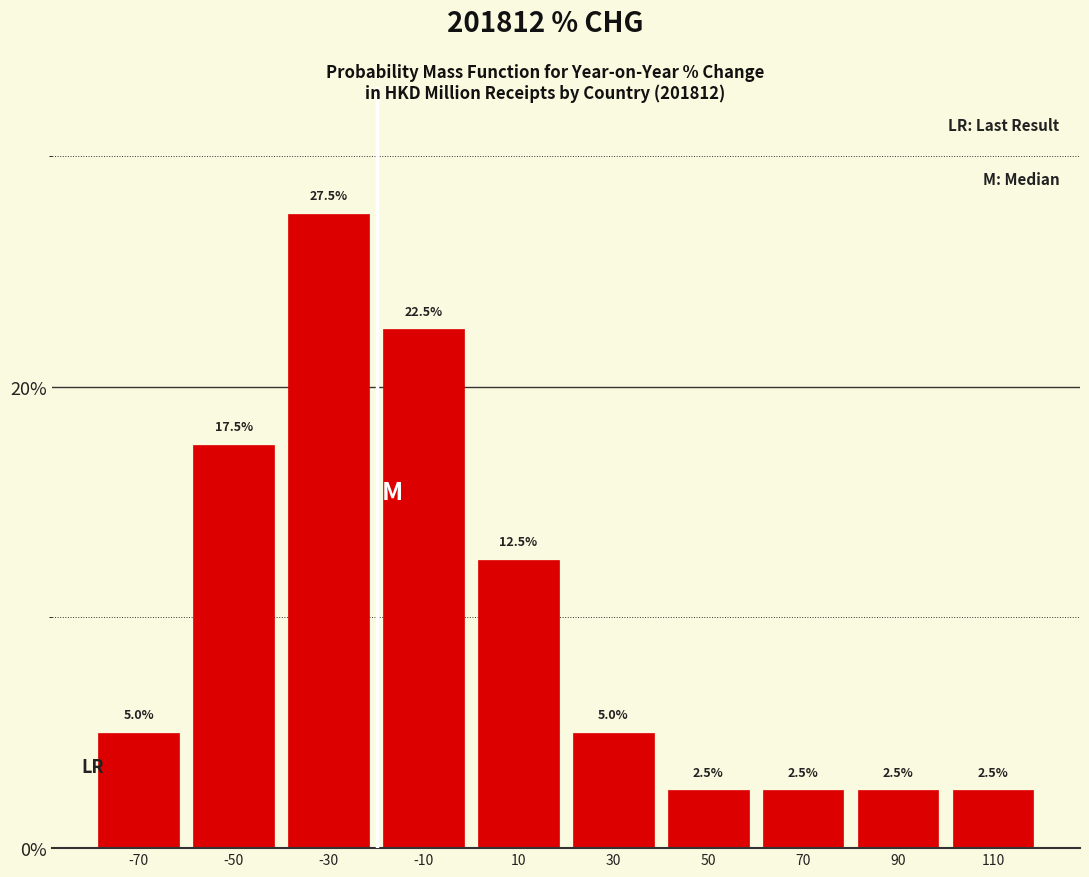

Reading left to right, transcribe this chart: for each bar, give the range it covers on the x-axis and its height.

-80 to -60: 5.0
-60 to -40: 17.5
-40 to -20: 27.5
-20 to 0: 22.5
0 to 20: 12.5
20 to 40: 5.0
40 to 60: 2.5
60 to 80: 2.5
80 to 100: 2.5
100 to 120: 2.5